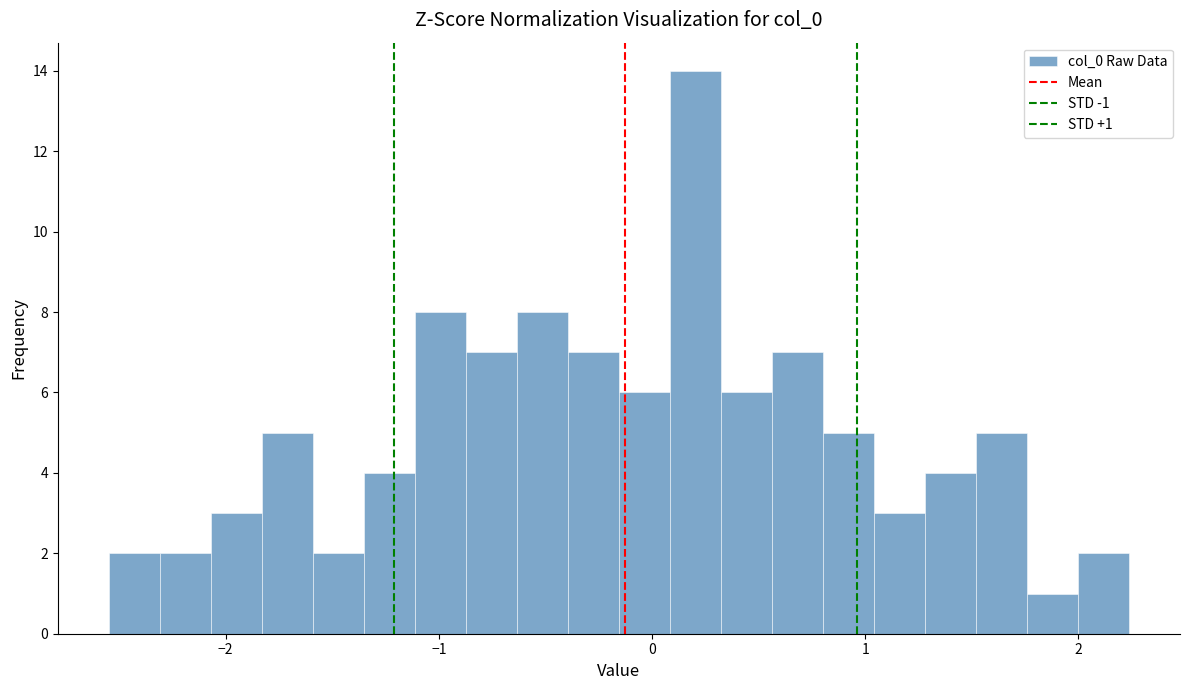

Read against the x-axis, roughly where is the centre of the tallest bar?

0.2